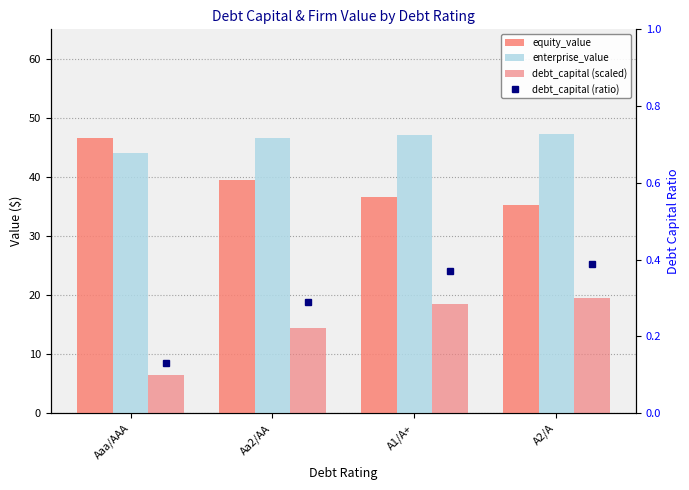

The value of equity_value at A2/A is 35.2. True or false?

True